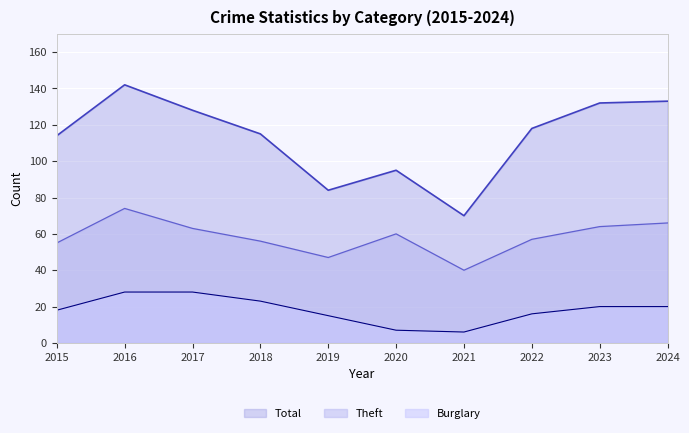

At 2021, list the series in order from largest to smallest.

Total, Theft, Burglary